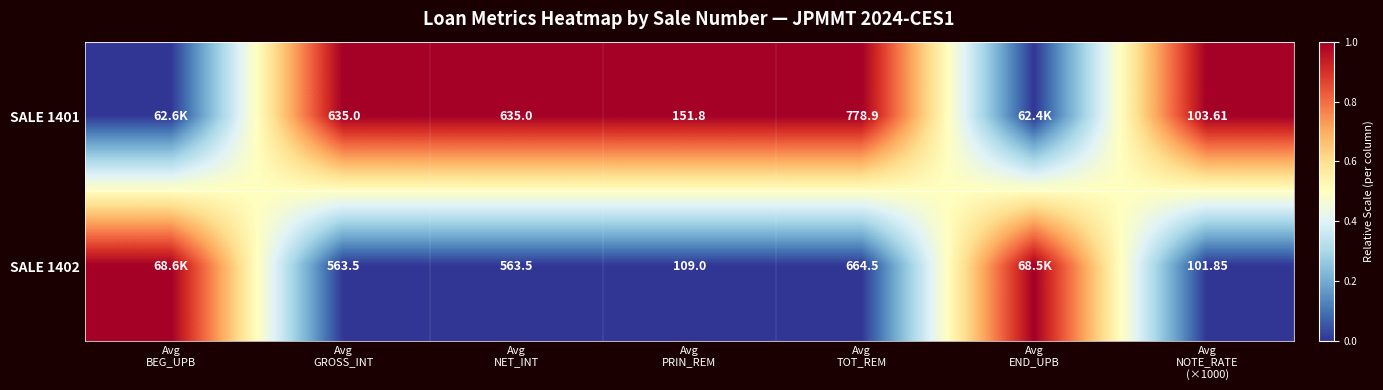

List the series in order of their overall mean, lowest first.

SALE 1402, SALE 1401